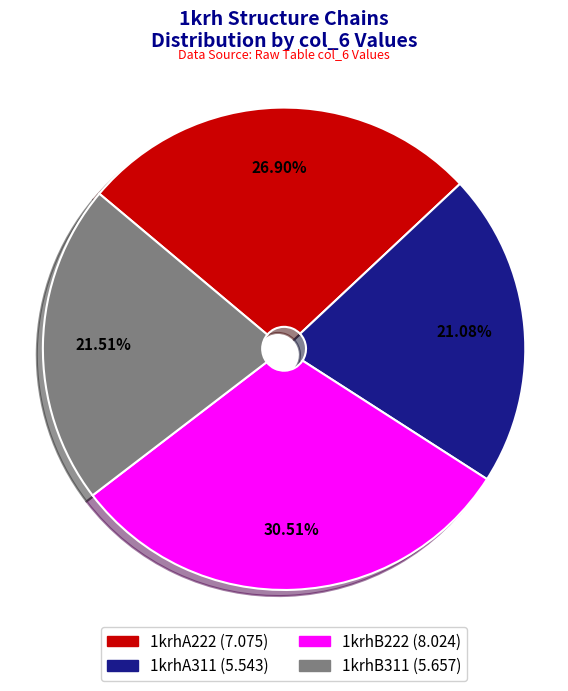

What is the largest slice in the pie chart?

1krhB222